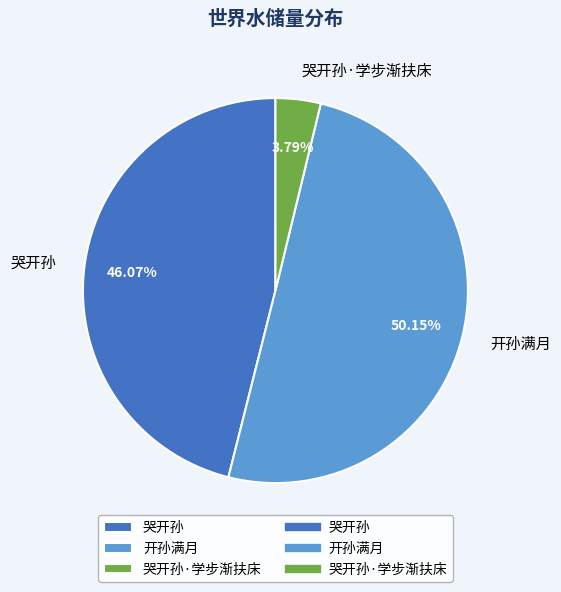

Which has a higher value, 哭开孙 or 开孙满月?

开孙满月